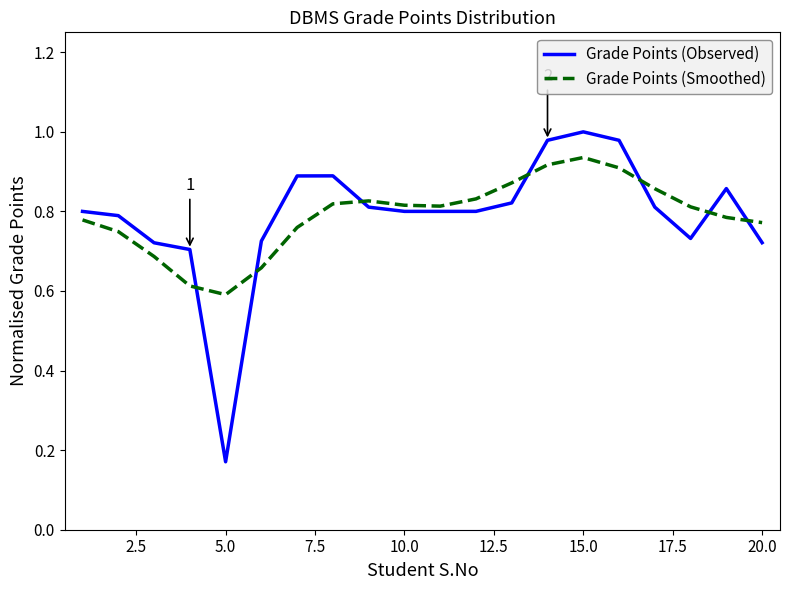

Does the chart display data point markers on the line(s)?

No